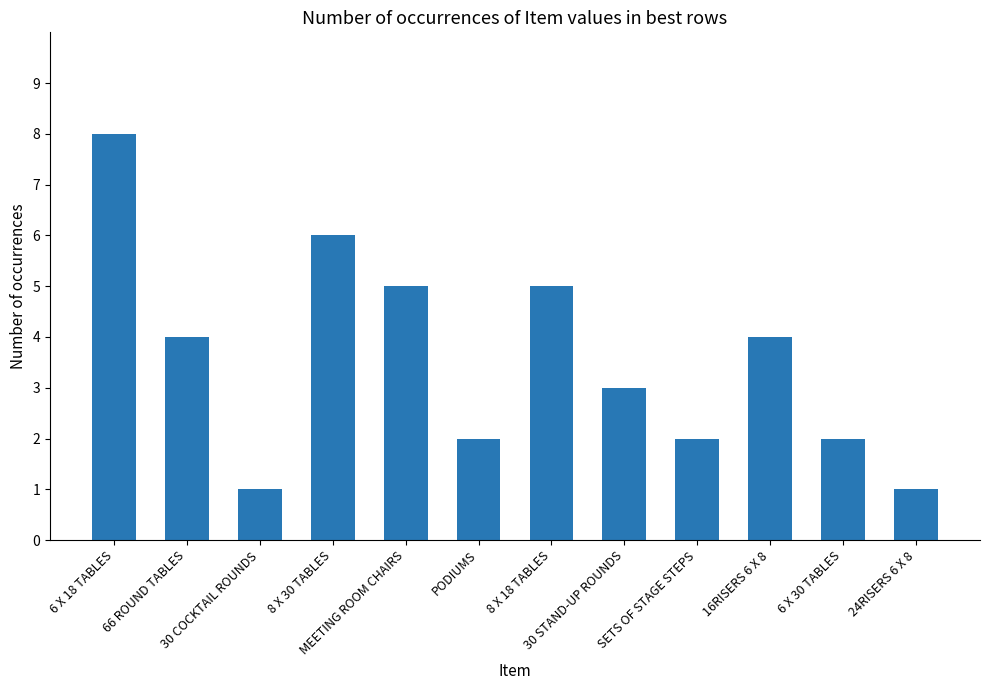

What is the minimum value shown in the chart?

1